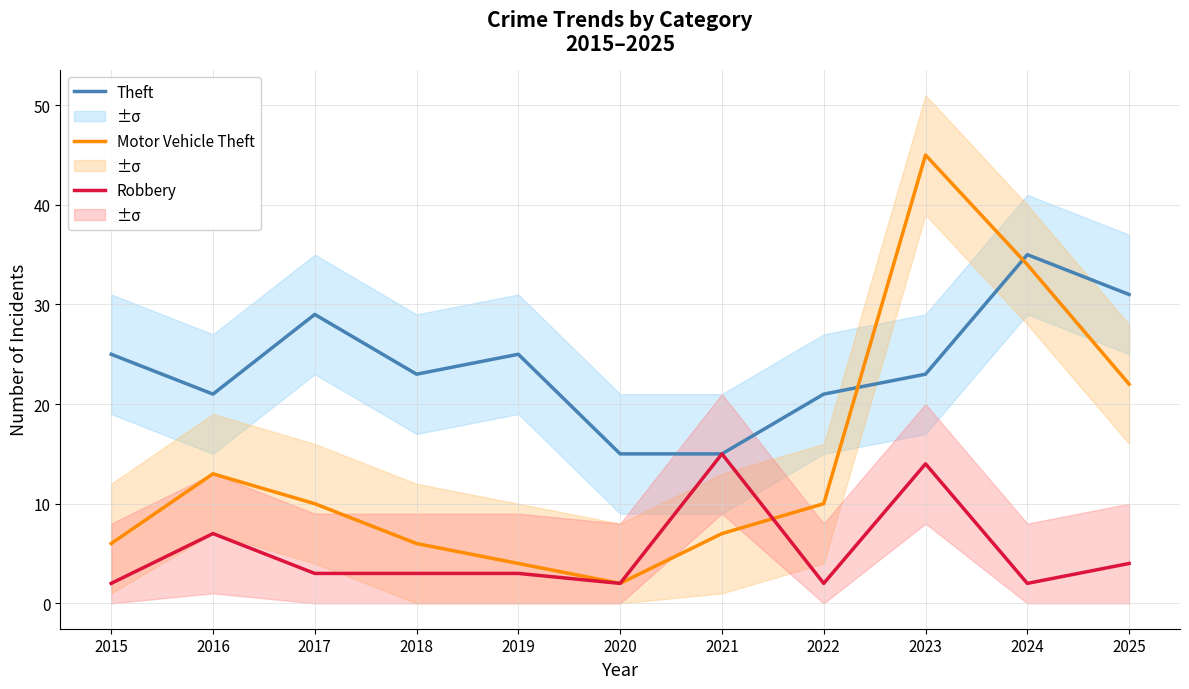

Rank the series at 2020 from highest to lowest value.

Theft, Motor Vehicle Theft, Robbery